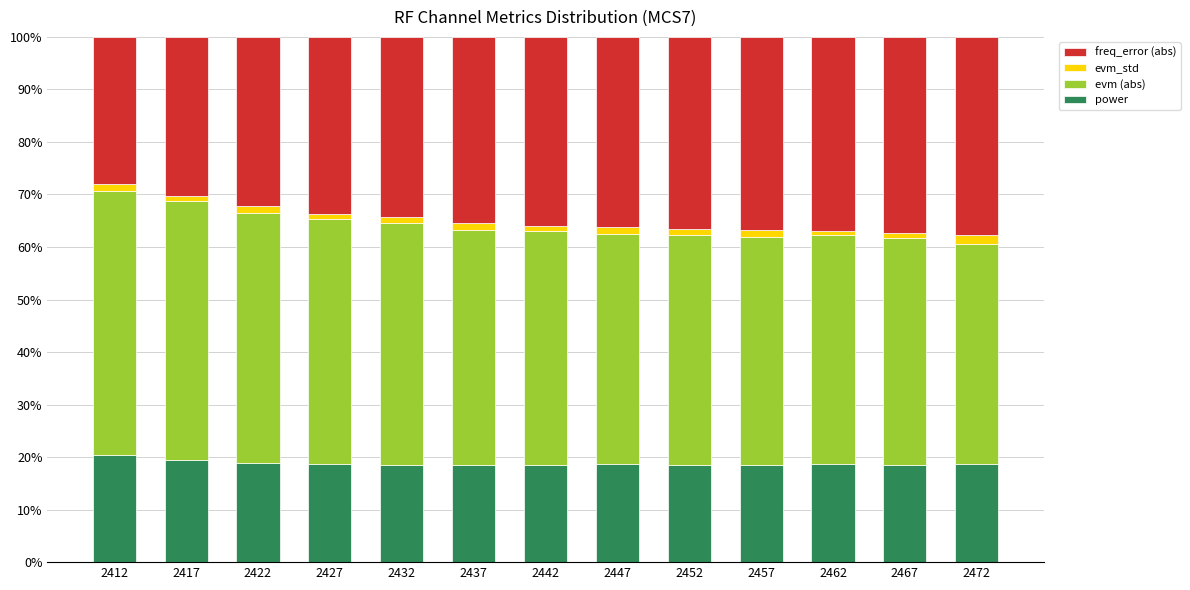

The power series shows 20.3 at 2412. True or false?

True